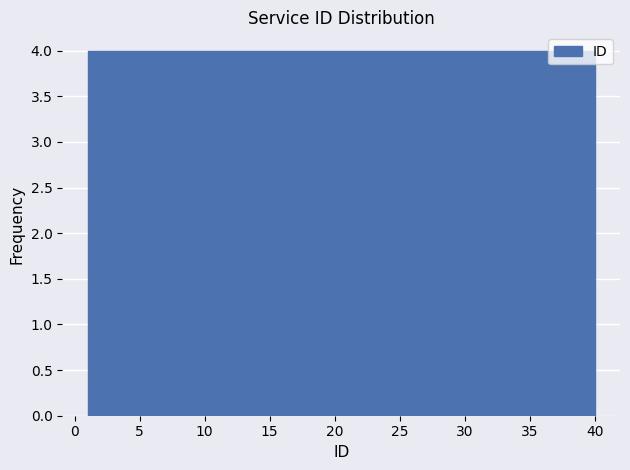

Reading left to right, list every bar in this chart as the range it spans on the x-axis followed by its height. Neither the bar edges nor the heights are printed on the chart, so give them approximately, as read against the axes.

1.0 to 4.9: 4
4.9 to 8.8: 4
8.8 to 12.7: 4
12.7 to 16.6: 4
16.6 to 20.5: 4
20.5 to 24.4: 4
24.4 to 28.3: 4
28.3 to 32.2: 4
32.2 to 36.1: 4
36.1 to 40.0: 4